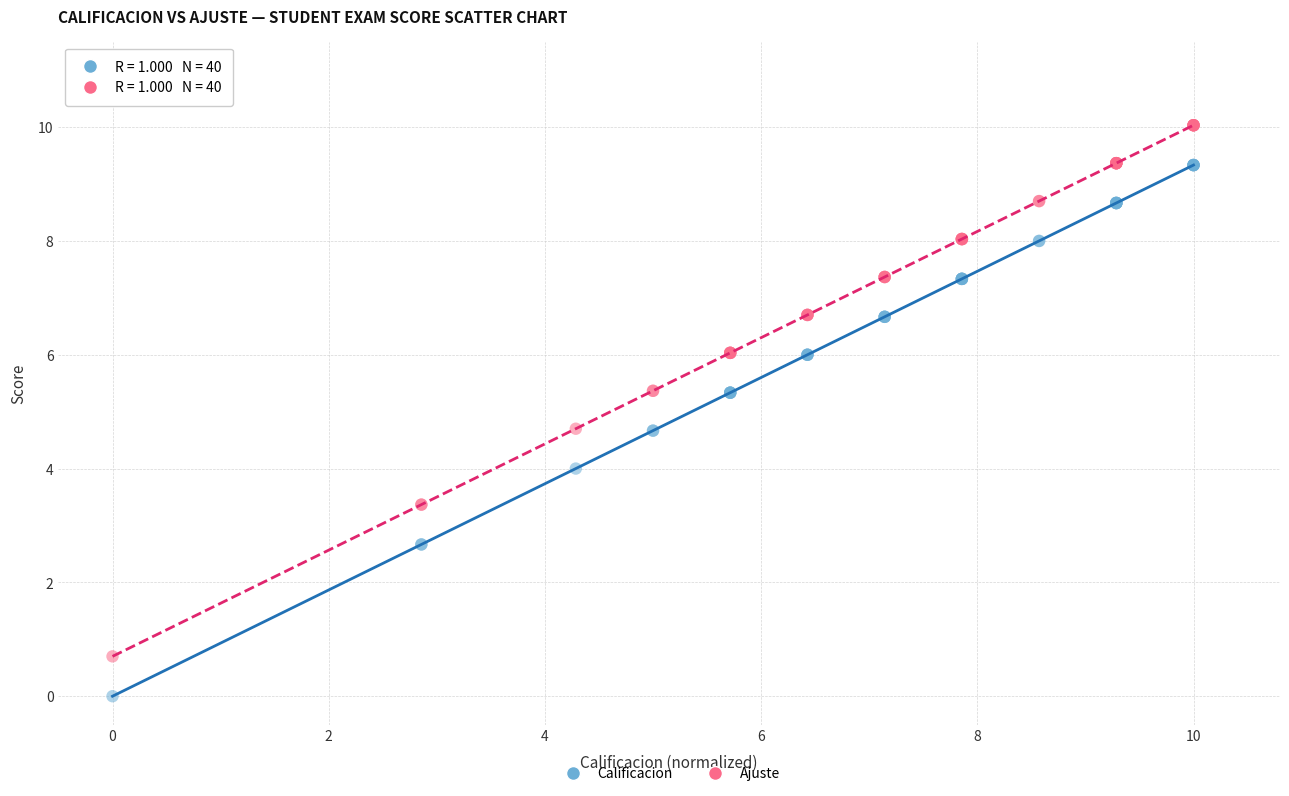

Which series reaches the minimum Y coordinate?

Calificacion